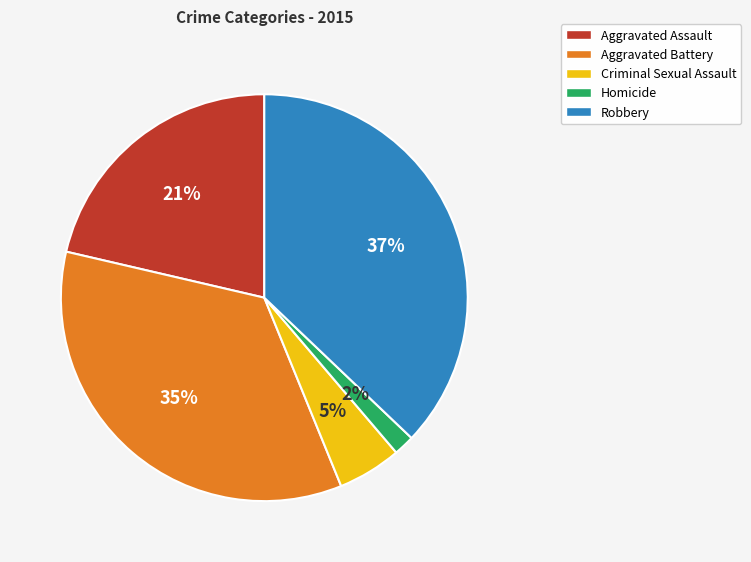

Is there any slice that represents more than half of the pie?

No